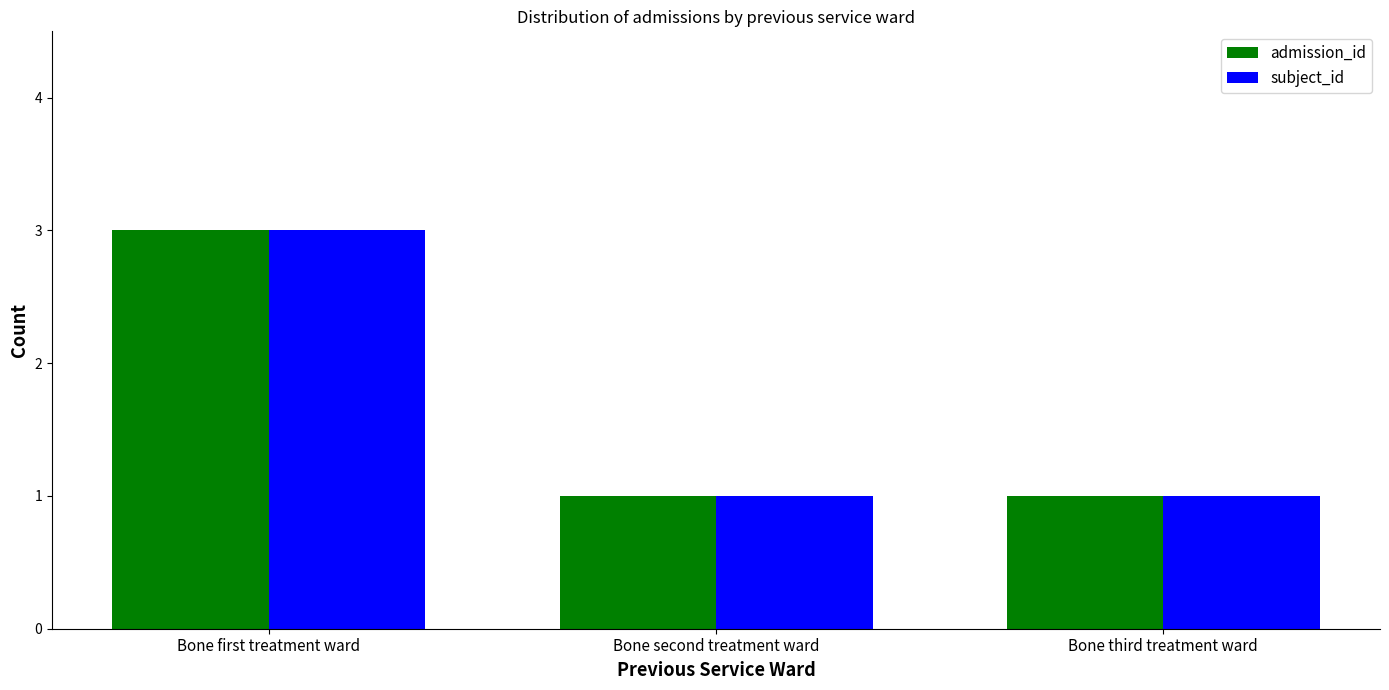

Does the chart contain any negative values?

No